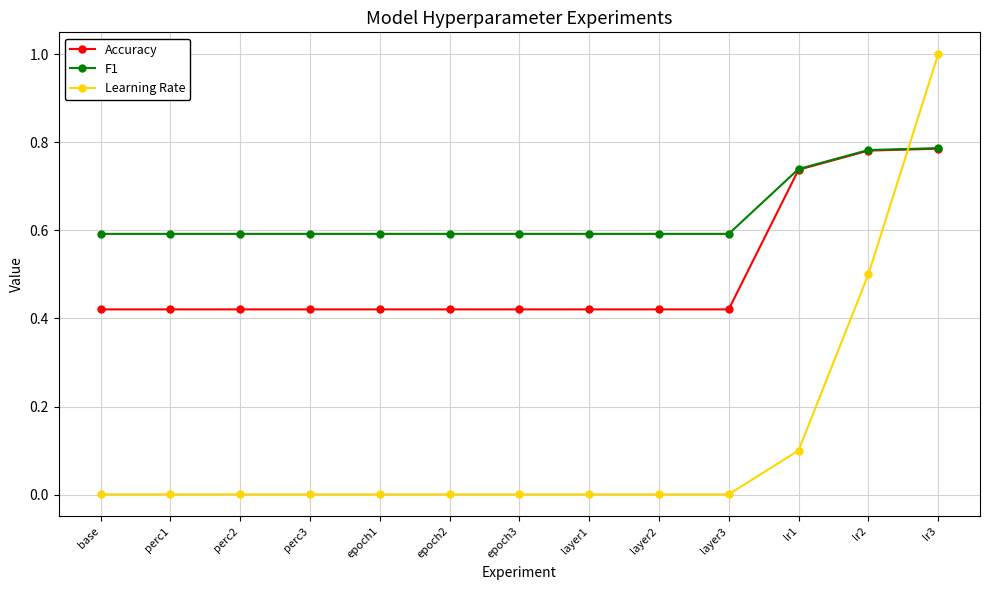

Is the value of Accuracy at lr3 greater than the value of F1 at epoch1?

Yes